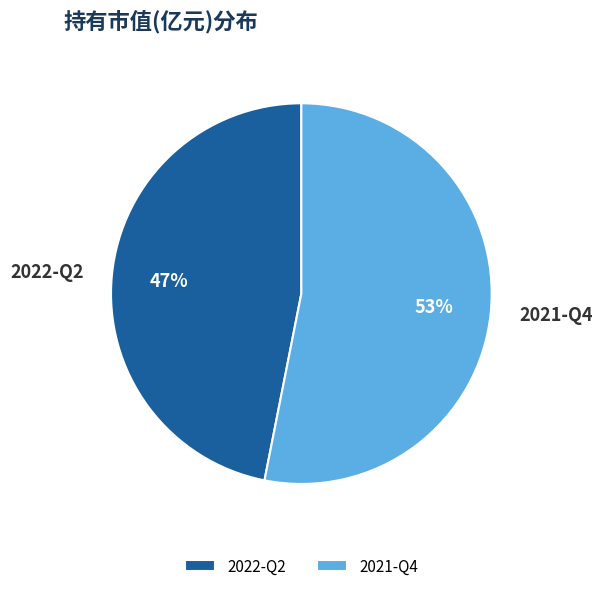

Count the number of slices in the pie.

2